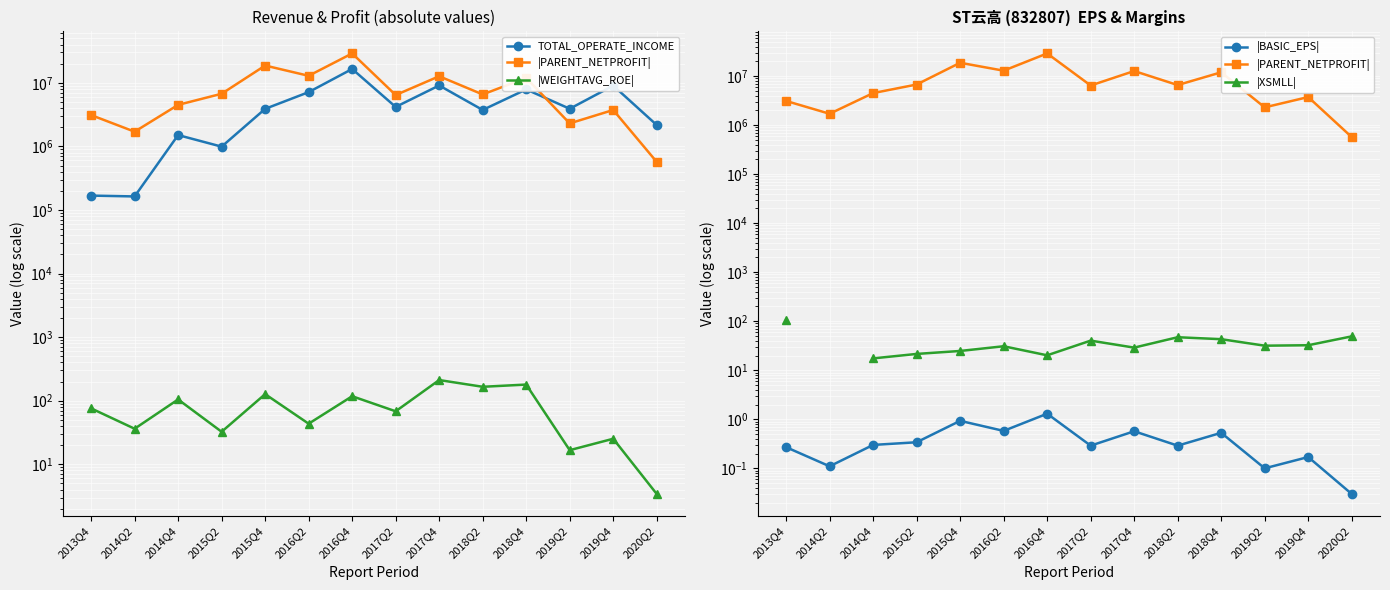

How many lines are shown in the chart?

5